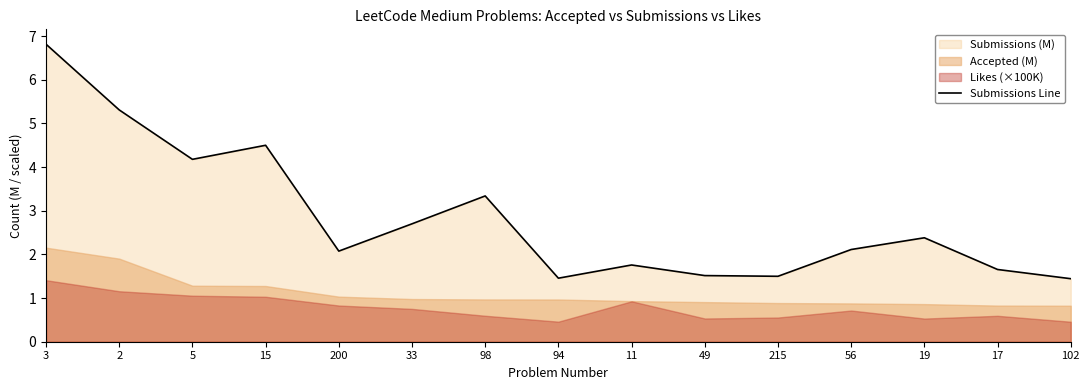

Reading right to left, list all the values displayed in this chart.

1.4	1.7	2.4	2.1	1.5	1.5	1.8	1.5	3.3	2.7	2.1	4.5	4.2	5.3	6.8